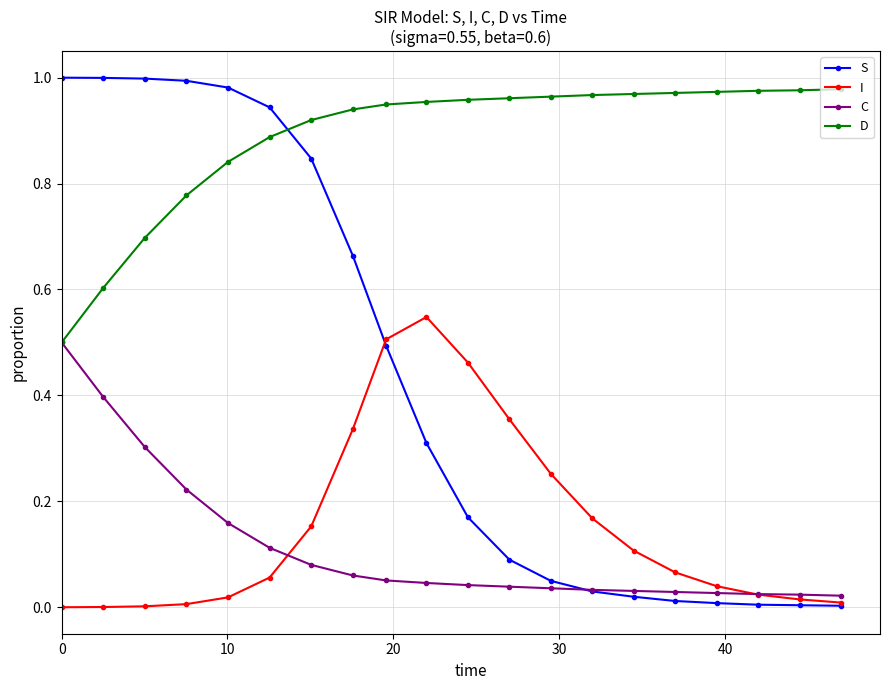

Which series has the largest total across all categories?

D